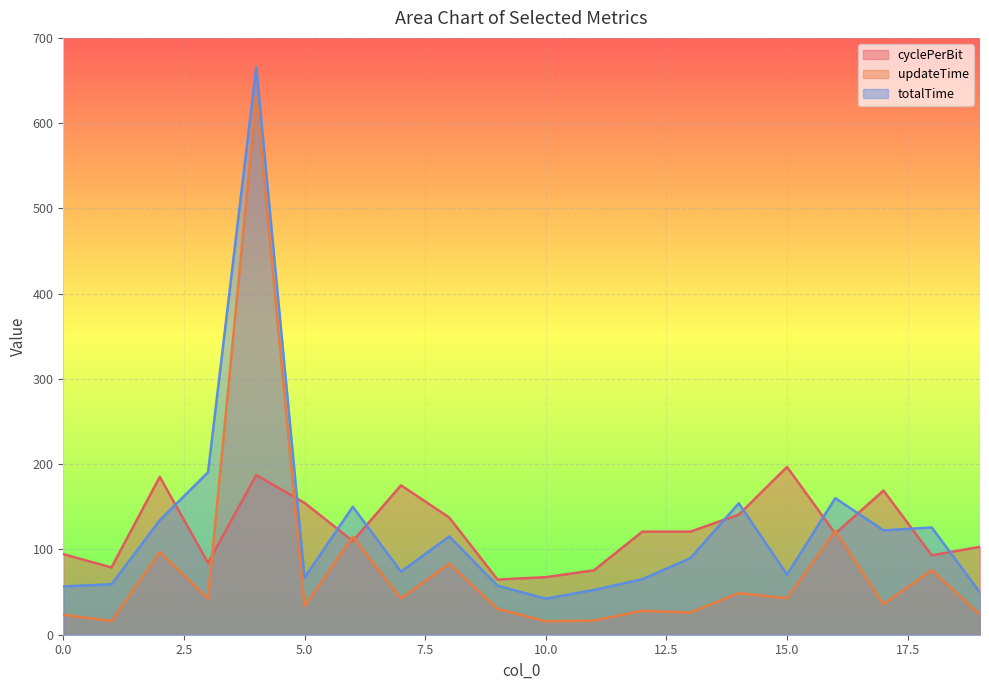

What is the average value of the updateTime series?

77.4